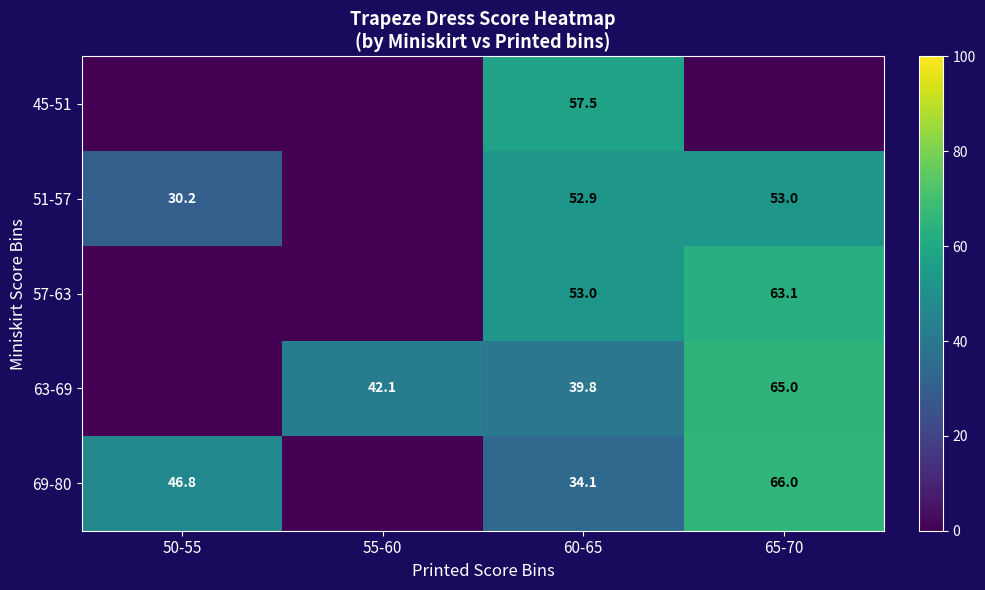

Between 65-70 and 50-55, which is larger?

65-70